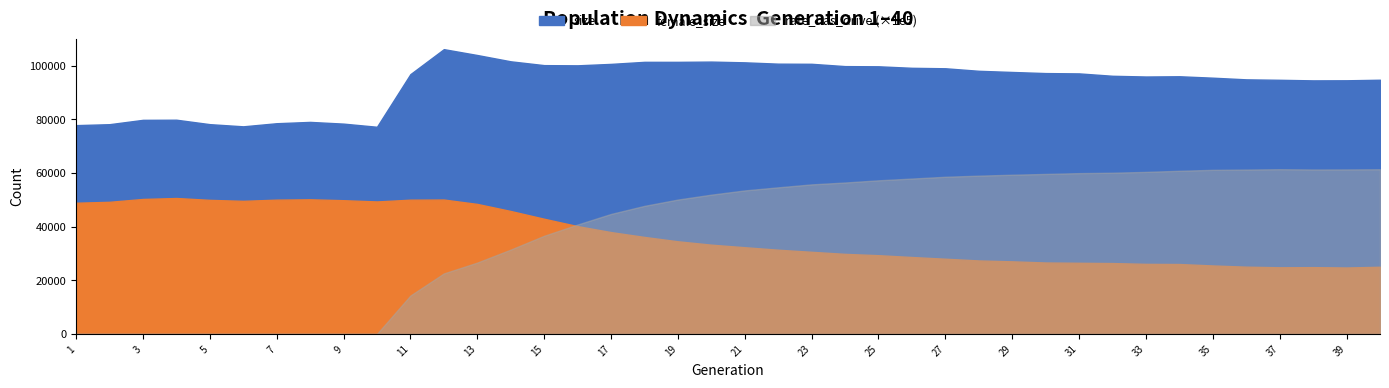

Between 35 and 38, which is larger?

35